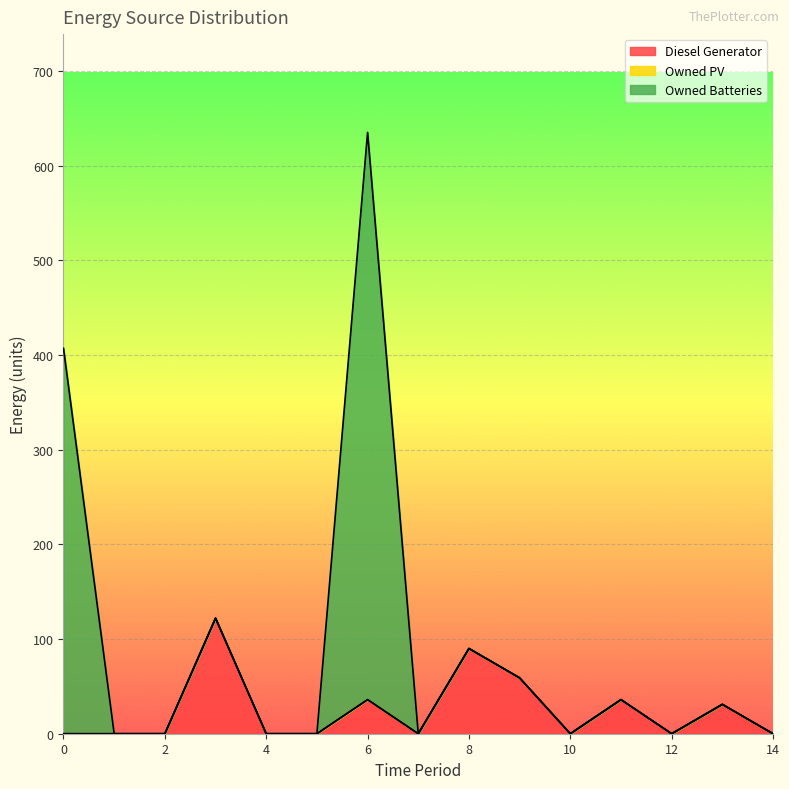

How many values in the Owned Batteries series exceed 0?

2